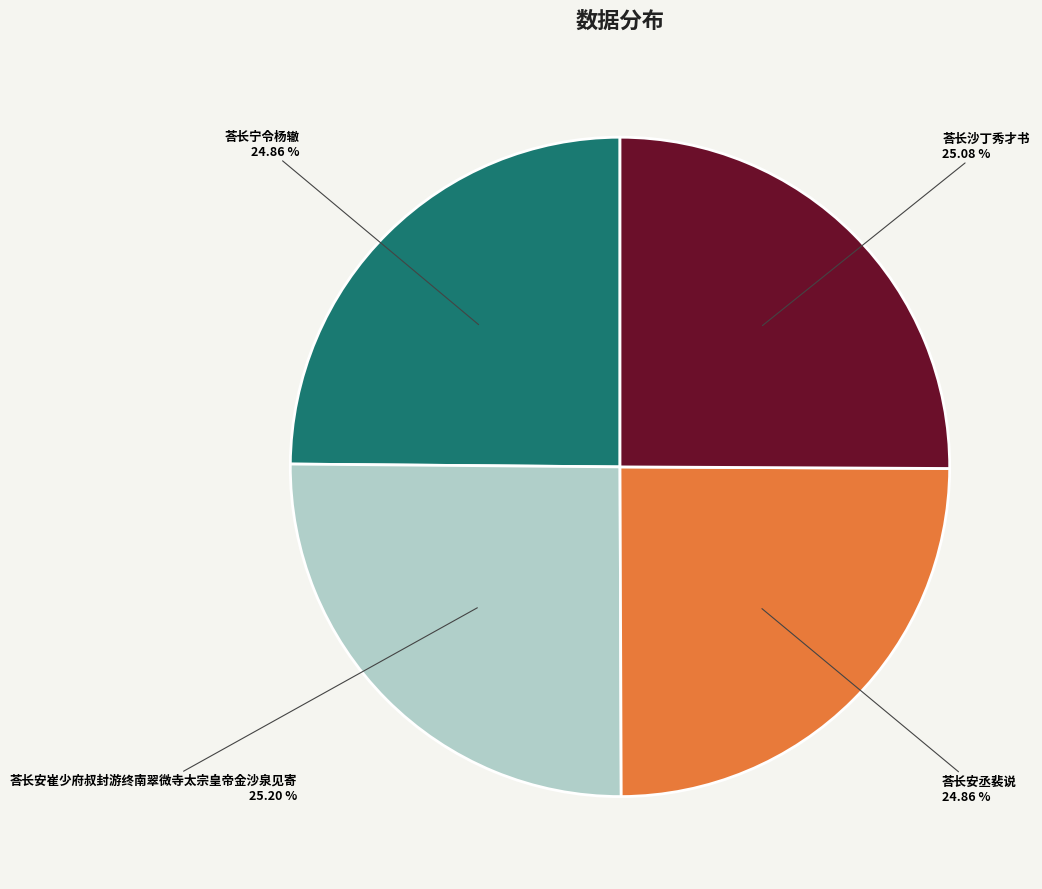

What is the ratio of the value at 荅长安丞裴说 to the value at 荅长沙丁秀才书?

1.0